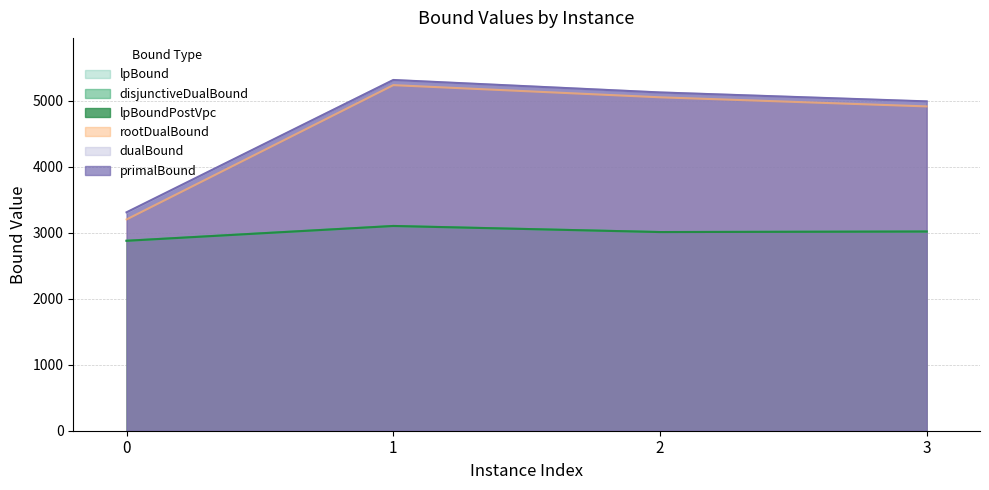

What is the spread (max minus min) of values at 0?

432.1